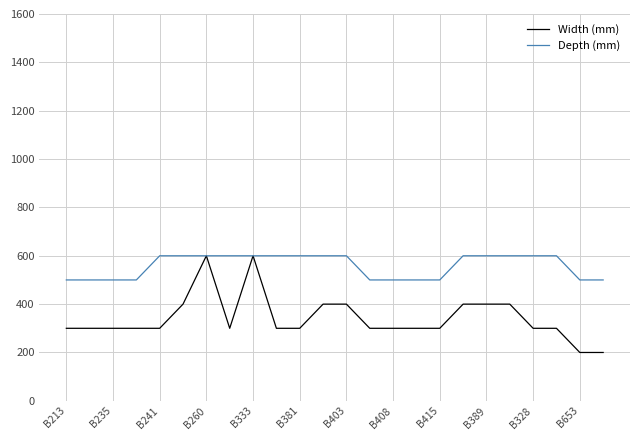

What is the highest value of the Depth (mm) series?

600